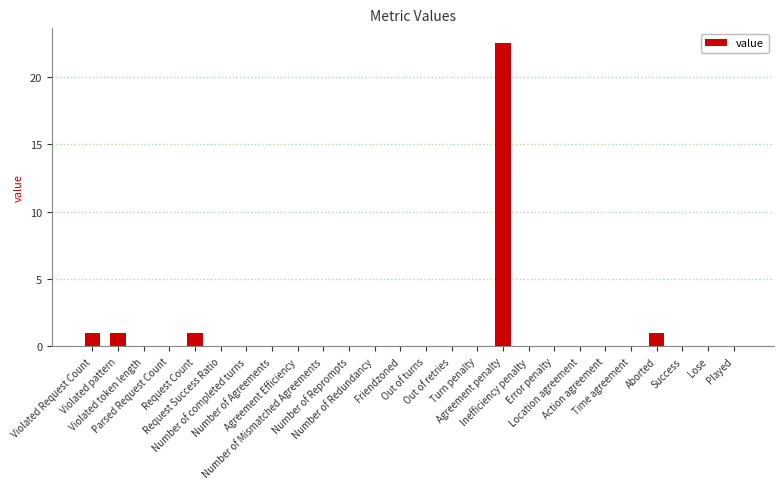

What is the sum of all values?

26.5